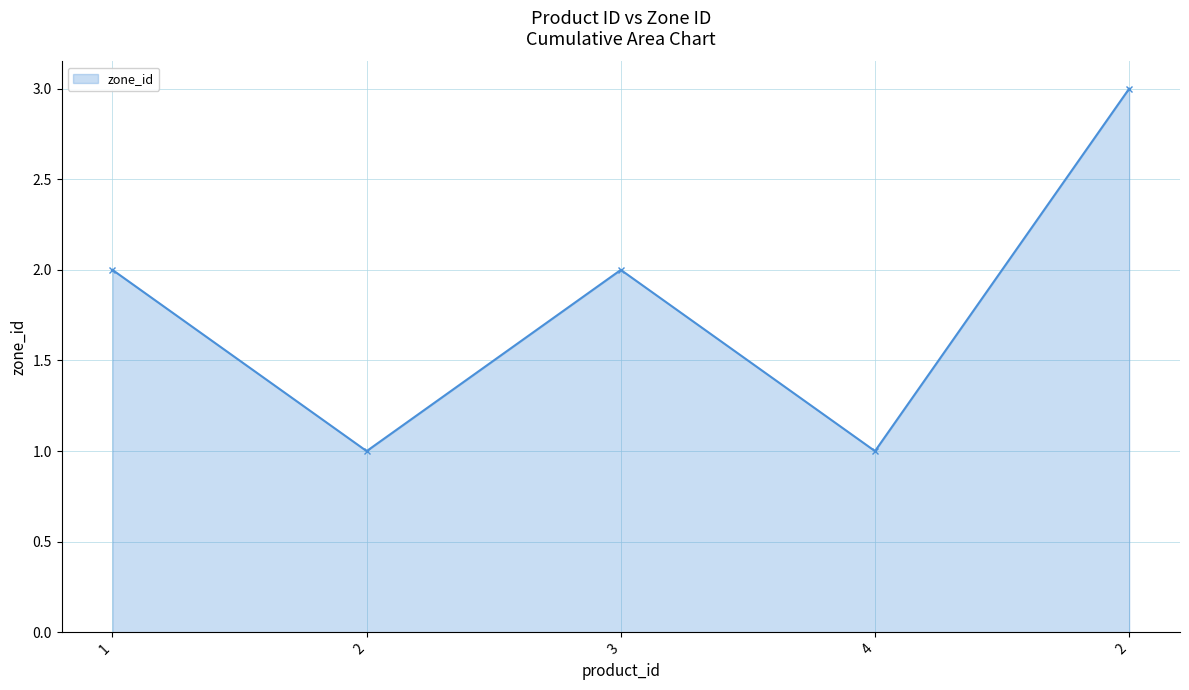

How many points are lower than both their immediate neighbors (excluding endpoints)?

2